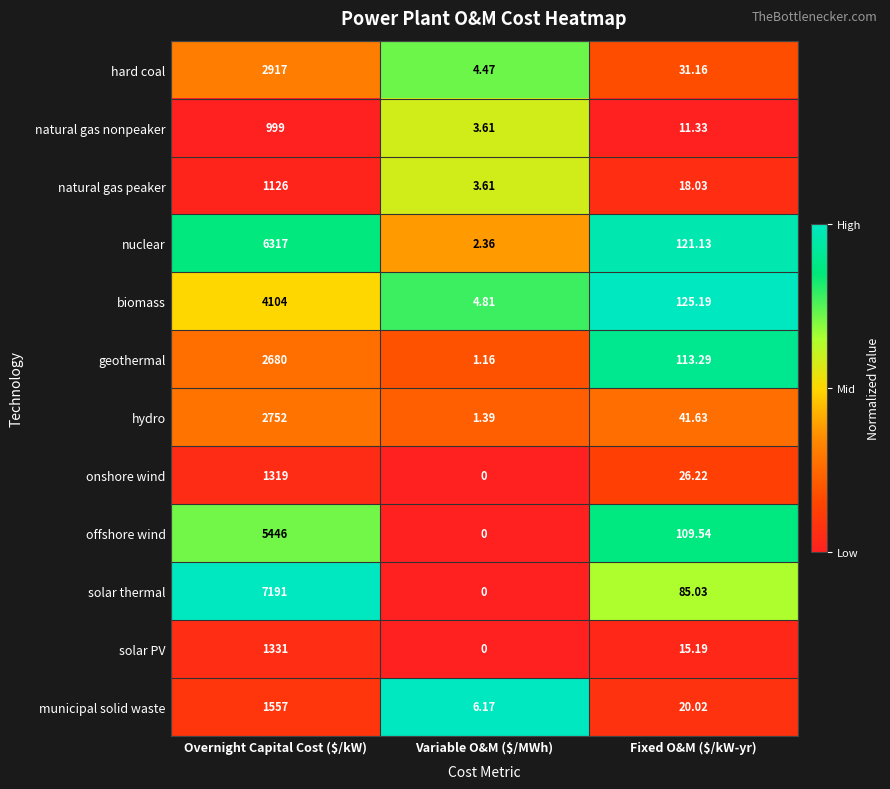

What is the maximum value shown in the chart?

7191.0